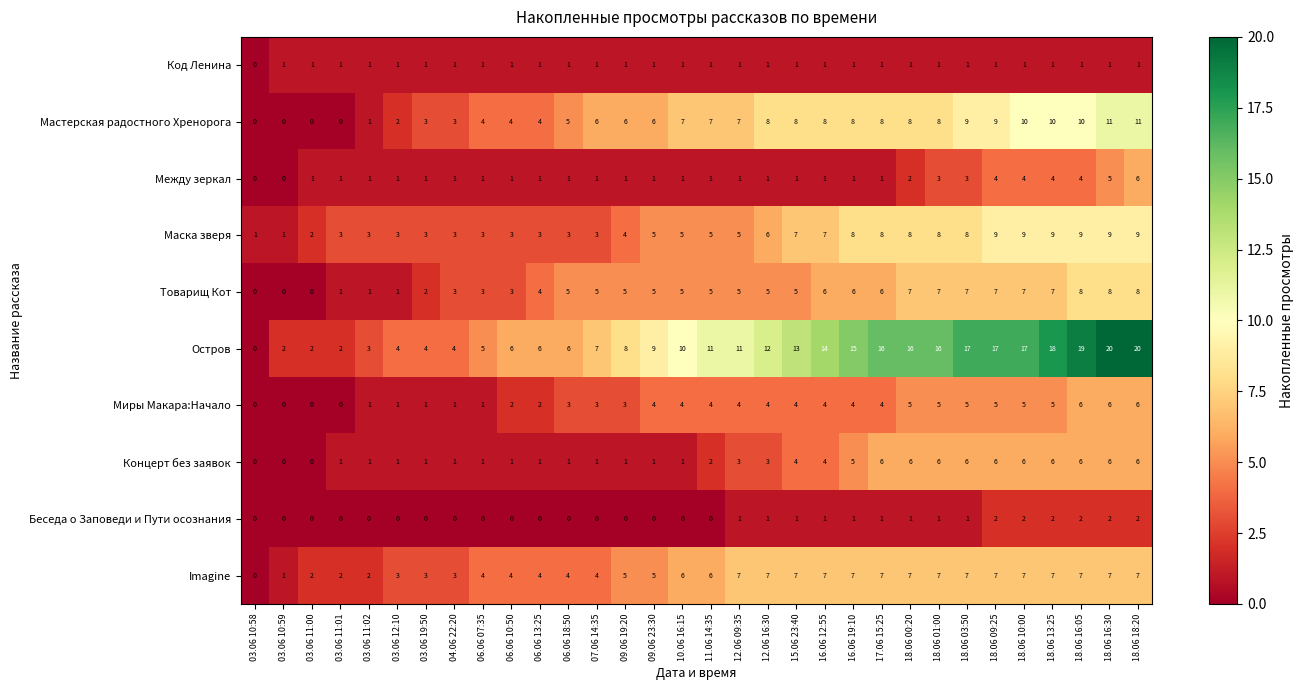

What is the difference between the maximum and minimum values in the Между зеркал series?

6